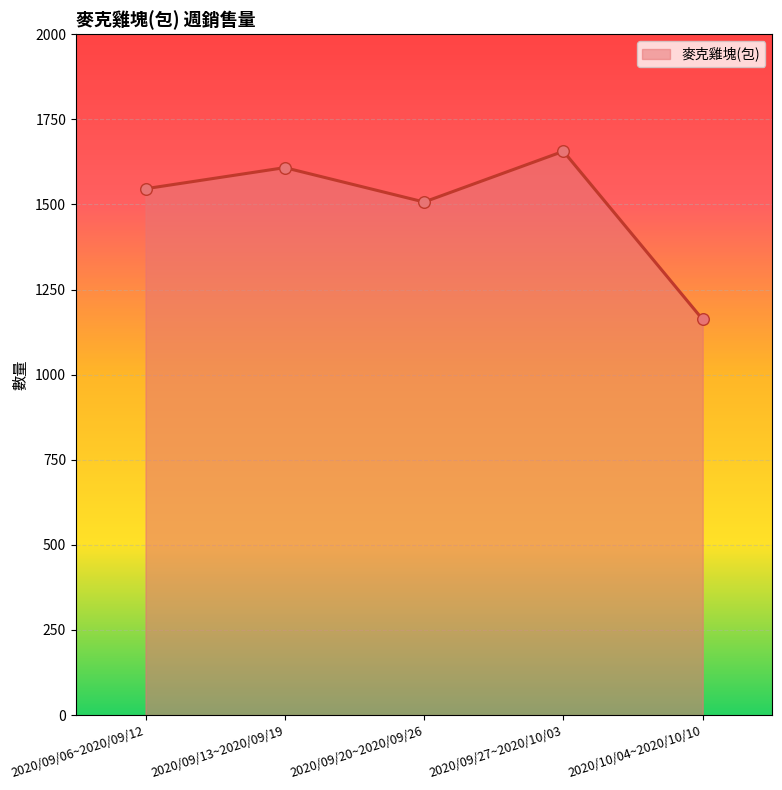

Which has a higher value, 2020/10/04~2020/10/10 or 2020/09/27~2020/10/03?

2020/09/27~2020/10/03